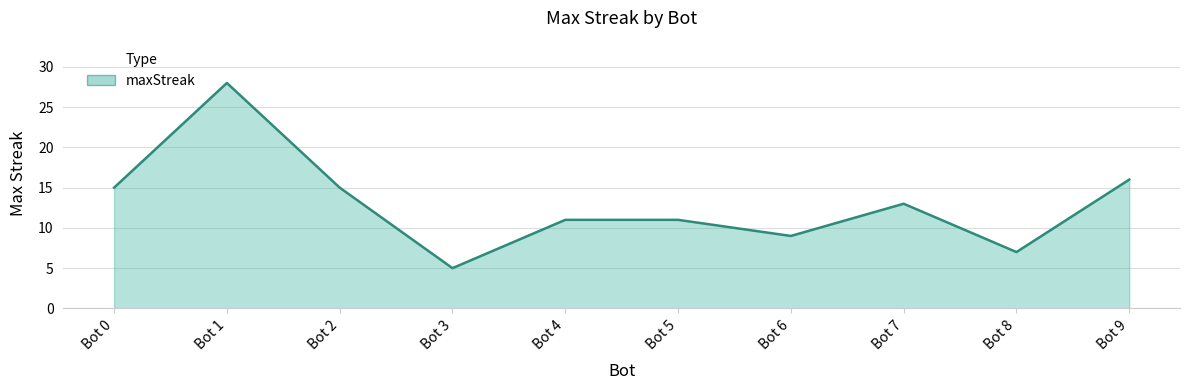

Reading right to left, extract all data points from this chart.

16	7	13	9	11	11	5	15	28	15